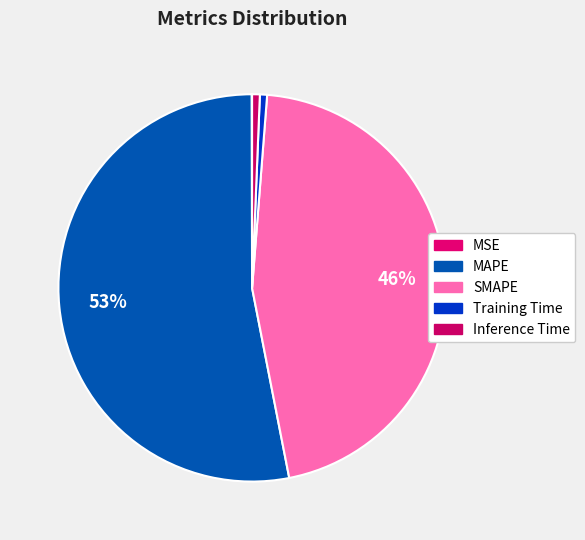

Rank the categories by value from lowest to highest.

MSE, Training Time, Inference Time, SMAPE, MAPE